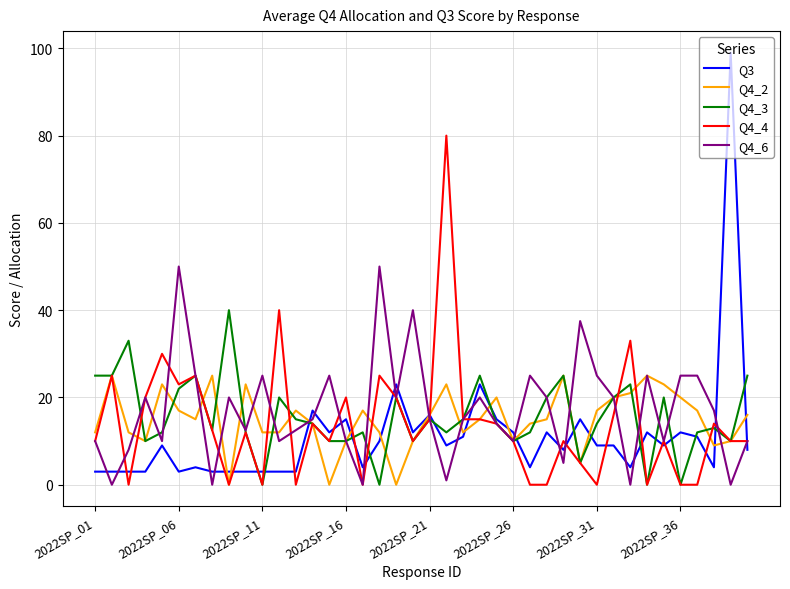

Rank the series by their maximum value, from highest to lowest.

Q3, Q4_4, Q4_6, Q4_3, Q4_2